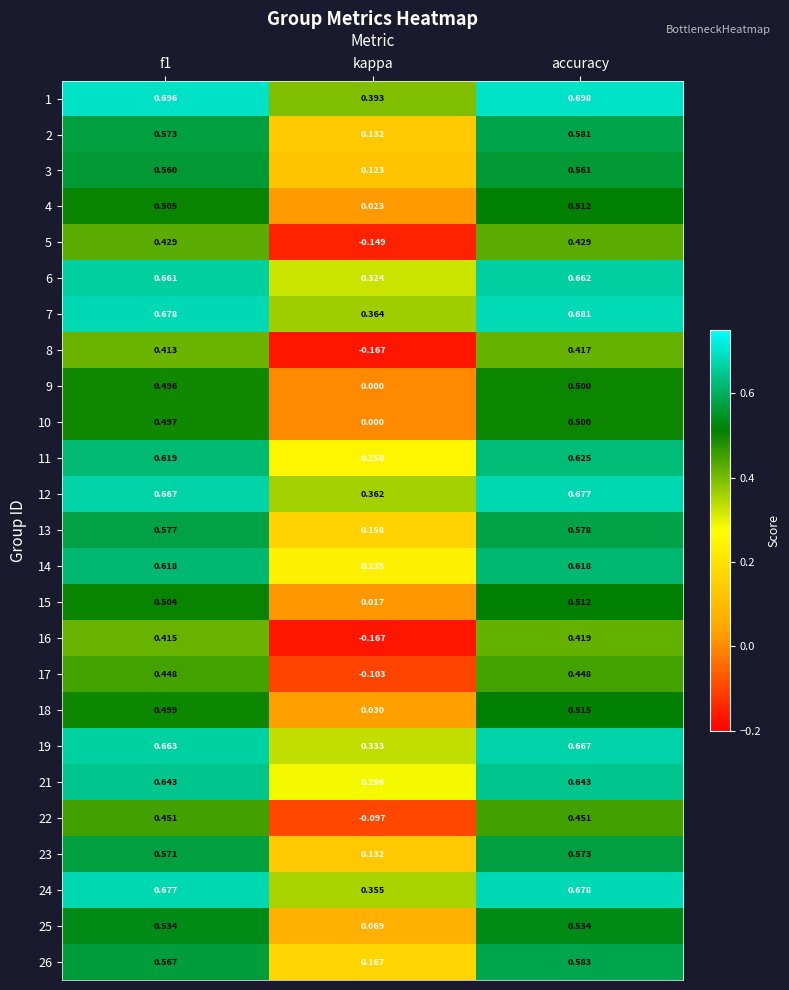

Where is 23 nearest to the value 0?

kappa